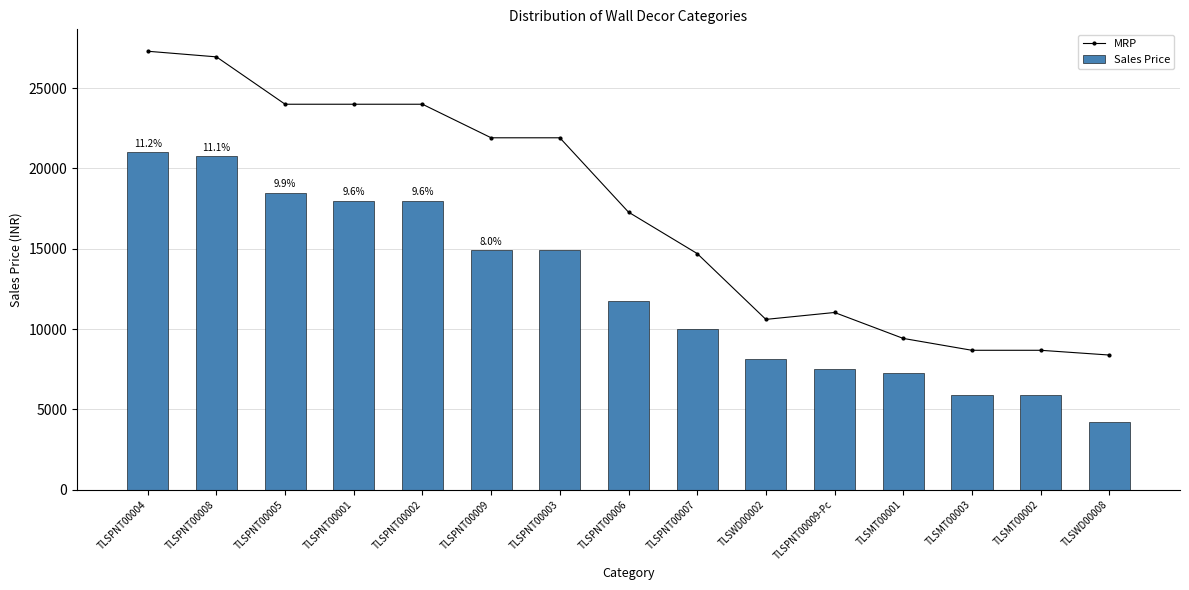

How many distinct data groups are displayed?

2